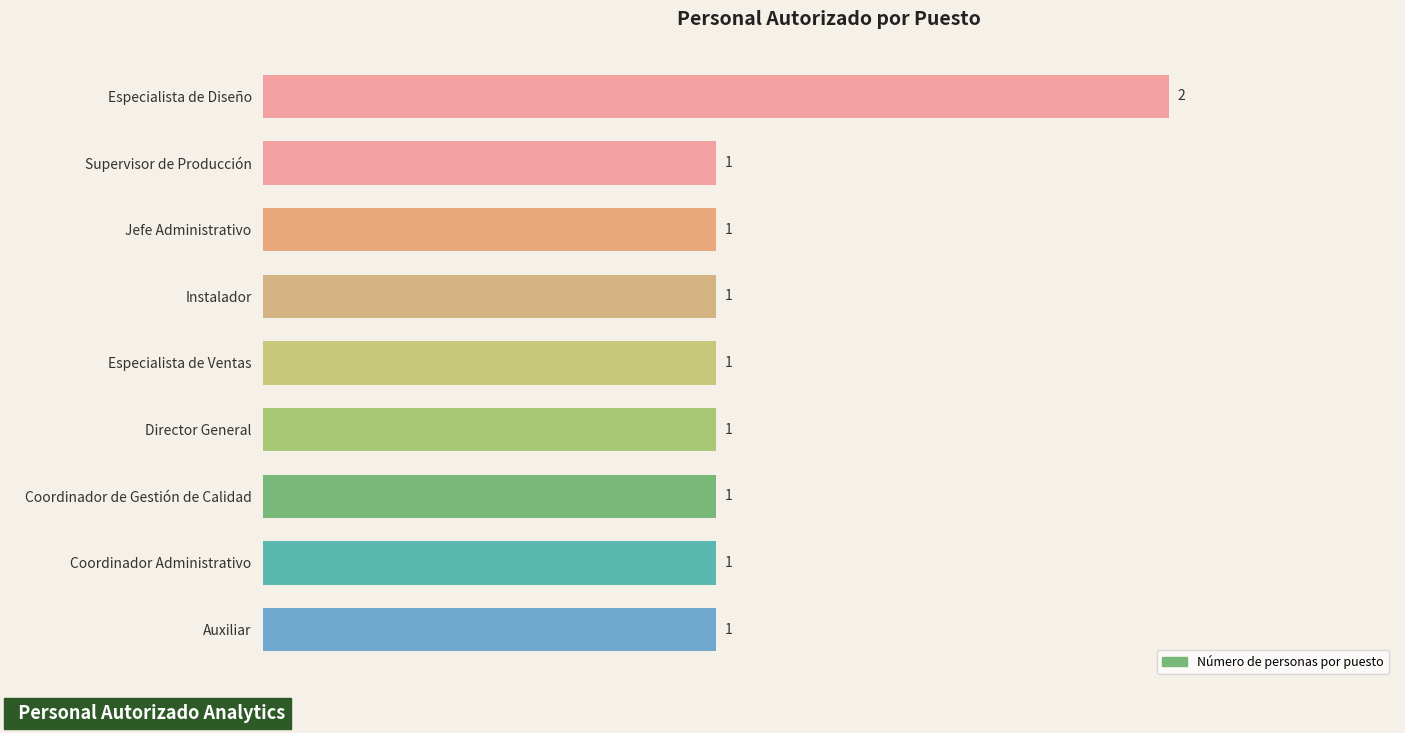

The chart shows a value of 2 at Instalador. True or false?

False